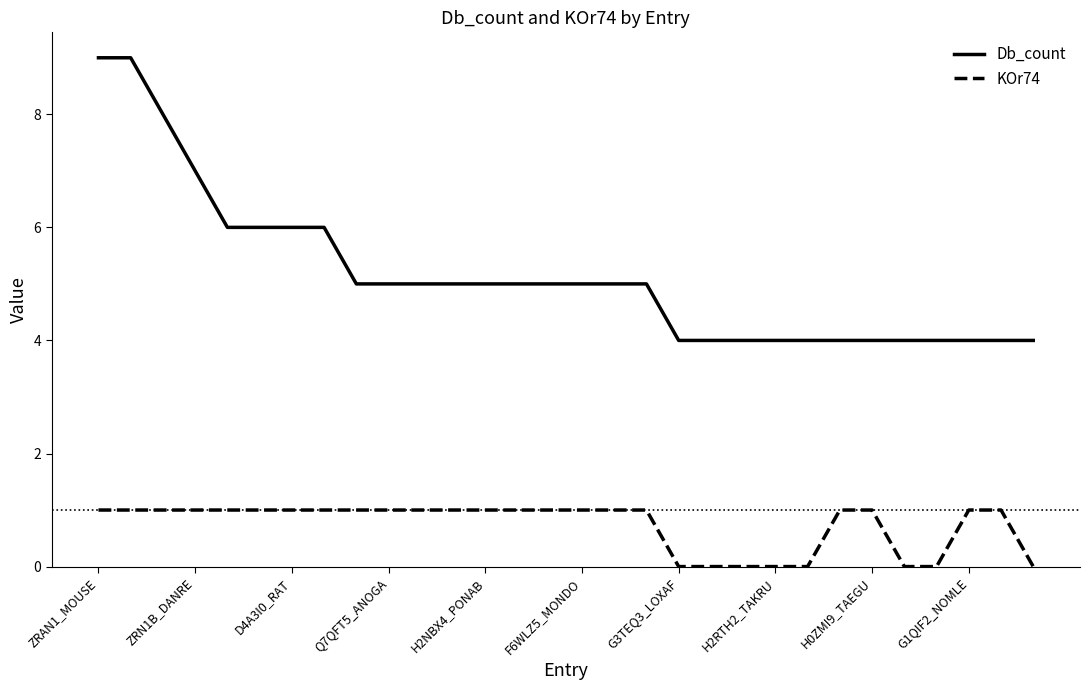

True or false: Db_count and KOr74 intersect in this chart.

False